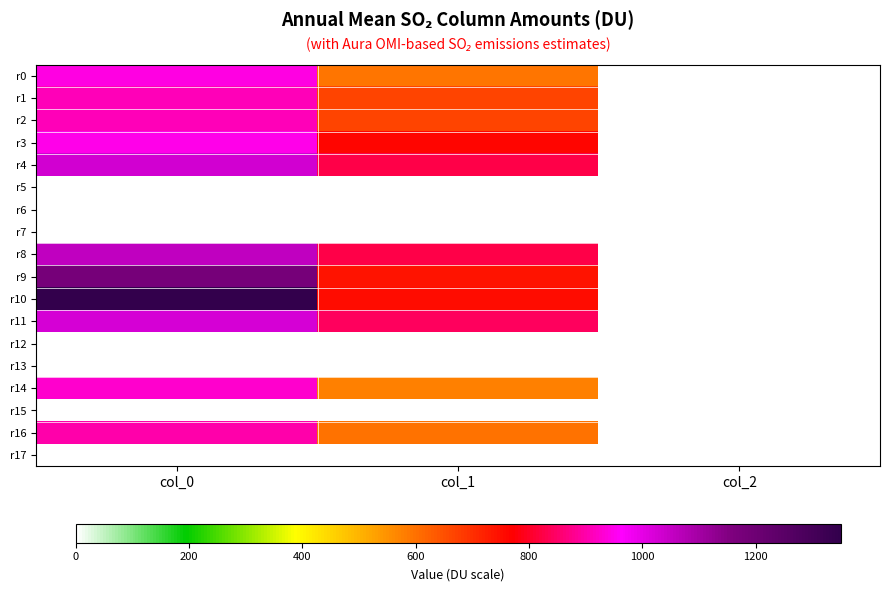

Reading right to left, transcribe all the data shown in this chart.

r0: col_2=2.0	col_1=590.6	col_0=940.0
r1: col_2=2.0	col_1=664.9	col_0=910.0
r2: col_2=2.0	col_1=664.9	col_0=910.0
r3: col_2=2.0	col_1=762.8	col_0=946.7
r4: col_2=2.0	col_1=826.9	col_0=1030.0
r5: col_2=0.0	col_1=0.0	col_0=0.0
r6: col_2=0.0	col_1=0.0	col_0=0.0
r7: col_2=0.0	col_1=0.0	col_0=0.0
r8: col_2=2.0	col_1=826.9	col_0=1056.7
r9: col_2=2.0	col_1=742.5	col_0=1180.0
r10: col_2=2.0	col_1=752.6	col_0=1350.0
r11: col_2=2.0	col_1=840.4	col_0=1023.3
r12: col_2=0.0	col_1=0.0	col_0=0.0
r13: col_2=0.0	col_1=0.0	col_0=0.0
r14: col_2=2.0	col_1=577.1	col_0=926.7
r15: col_2=0.0	col_1=0.0	col_0=0.0
r16: col_2=2.0	col_1=597.4	col_0=900.0
r17: col_2=0.0	col_1=0.0	col_0=0.0